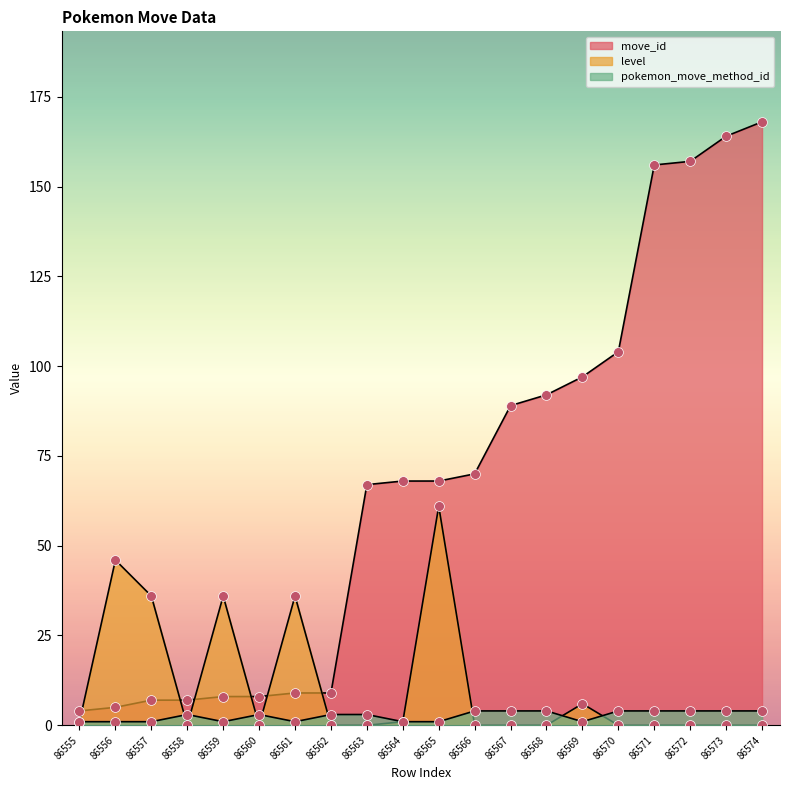

Which series reaches the minimum Y coordinate?

level